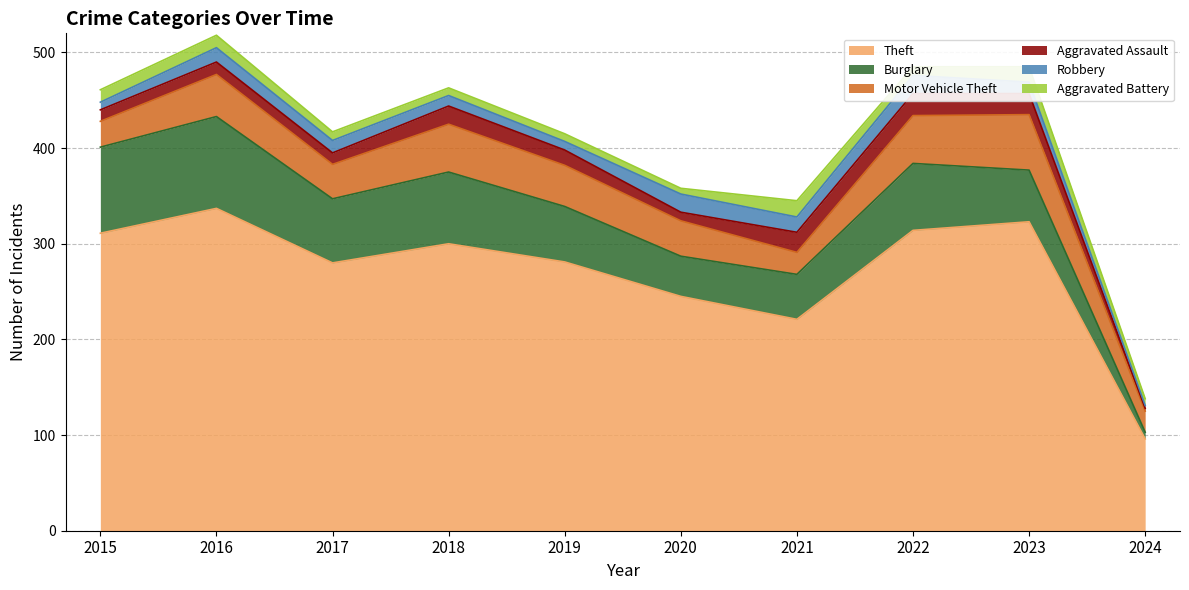

At which label does Robbery first exceed 13?

2016